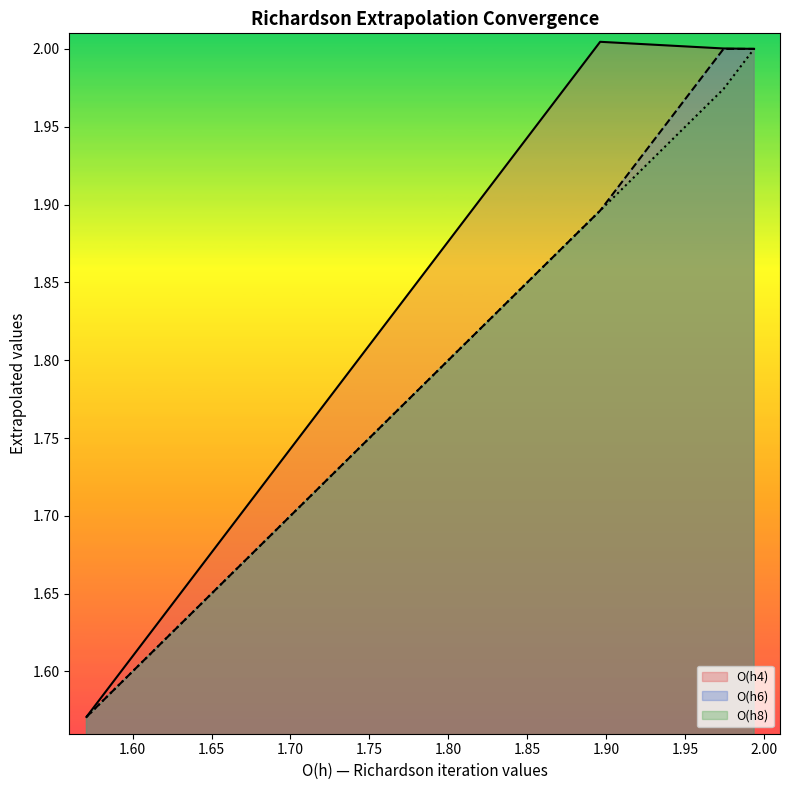

The O(h4) series shows 1.9 at N1(h/2). True or false?

True